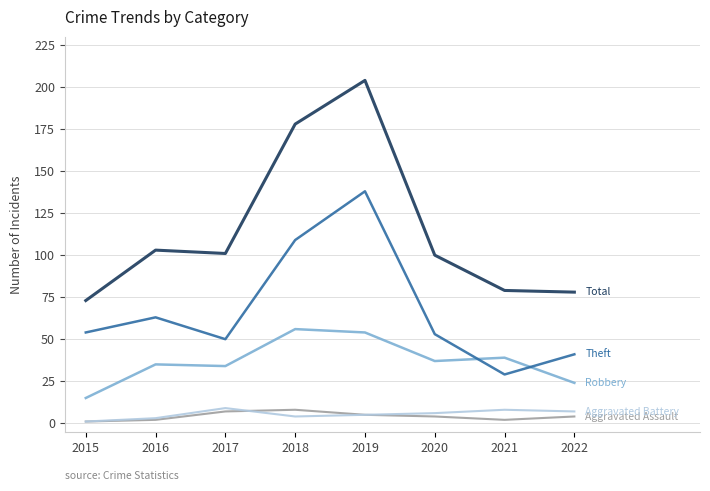

Reading left to right, list all the values displayed in this chart.

Robbery: 2015=15	2016=35	2017=34	2018=56	2019=54	2020=37	2021=39	2022=24
Theft: 2015=54	2016=63	2017=50	2018=109	2019=138	2020=53	2021=29	2022=41
Total: 2015=73	2016=103	2017=101	2018=178	2019=204	2020=100	2021=79	2022=78
Aggravated Assault: 2015=1	2016=2	2017=7	2018=8	2019=5	2020=4	2021=2	2022=4
Aggravated Battery: 2015=1	2016=3	2017=9	2018=4	2019=5	2020=6	2021=8	2022=7